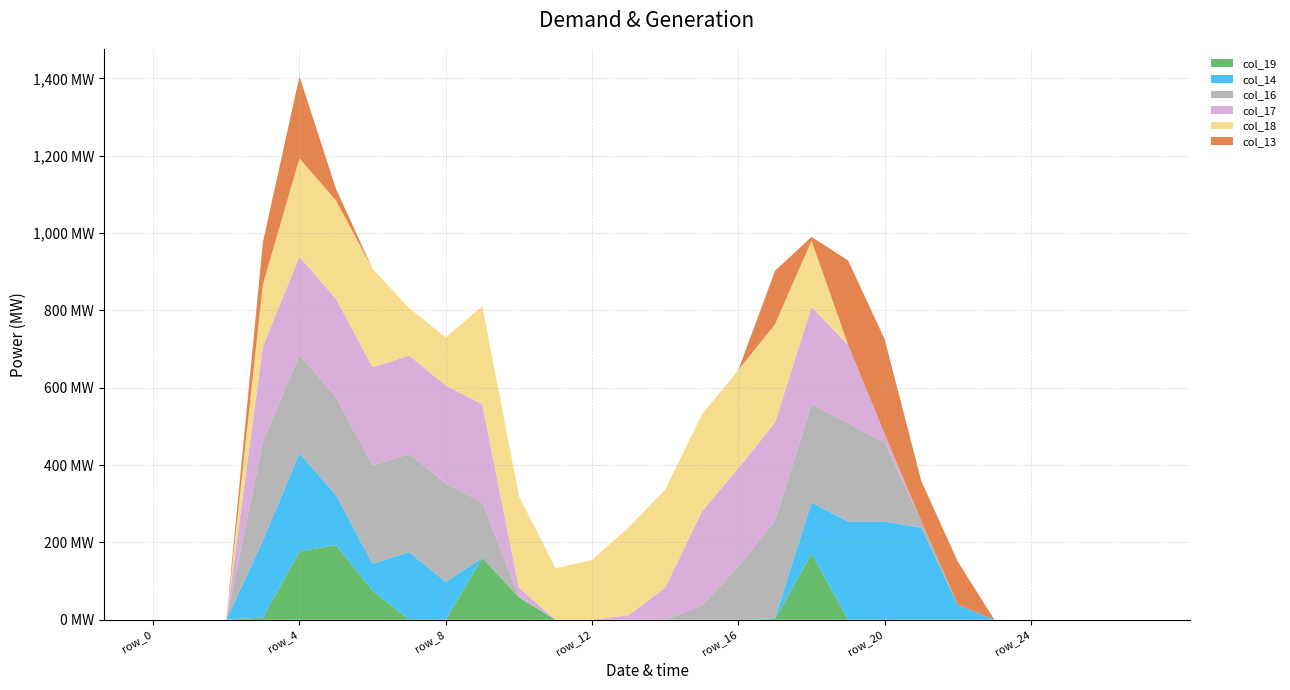

Reading left to right, extract all data points from this chart.

col_19: 0	0	0	6	177	193	75	1	1	160	58	0	0	0	0	0	0	2	171	0	0	0	0	0	0	0	0	0
col_14: 0	0	0	199	254	129	70	174	97	0	0	0	0	0	0	0	0	2	132	254	254	238	39	0	0	0	0	0
col_16: 0	0	0	255	254	254	254	254	254	143	2	0	0	0	0	37	138	252	254	254	204	17	0	0	0	0	0	0
col_17: 0	0	0	247	254	254	254	254	254	254	23	0	0	12	83	243	254	254	252	203	22	0	0	0	0	0	0	0
col_18: 0	0	0	160	254	254	254	123	124	254	237	133	155	227	254	251	254	254	171	0	0	0	0	0	0	0	0	0
col_13: 0	0	0	109	212	30	0	0	0	0	0	0	0	0	0	0	0	138	10	218	245	104	111	0	0	0	0	0